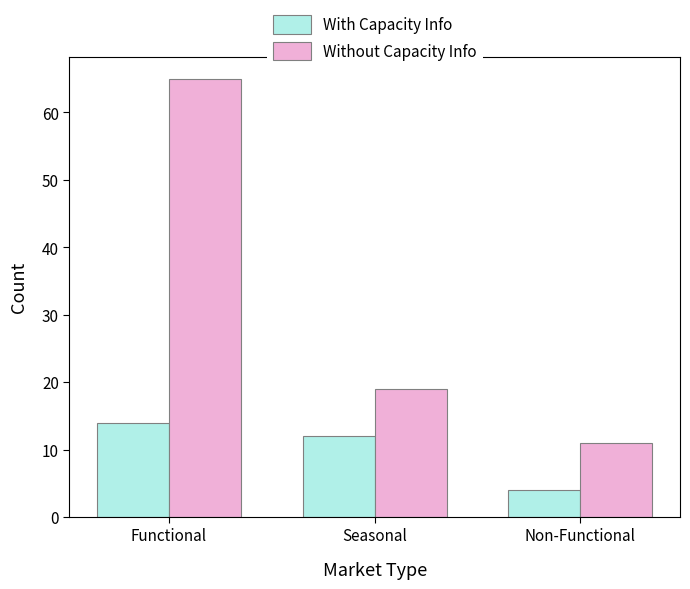

List the series in order of their peak value, highest first.

Without Capacity Info, With Capacity Info